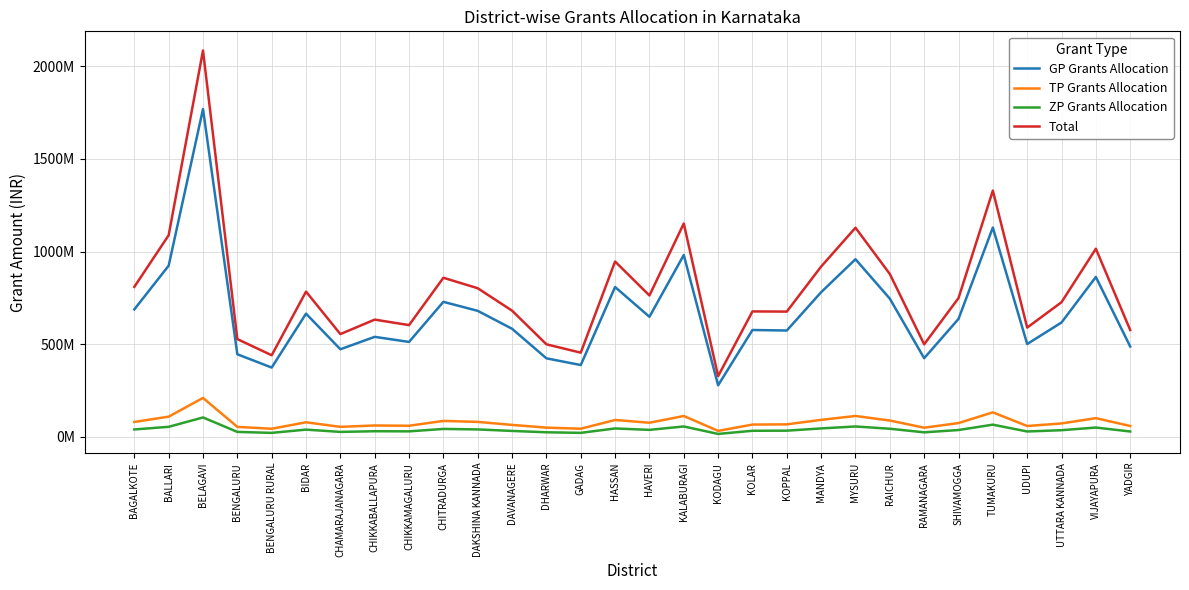

Does the chart have visible grid lines?

Yes